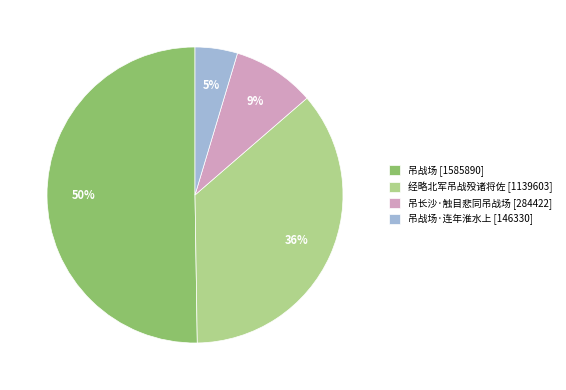

Approximately how many times larger is the value at 经略北军吊战殁诸将佐 [1139603] compared to 吊战场 [1585890]?

0.7